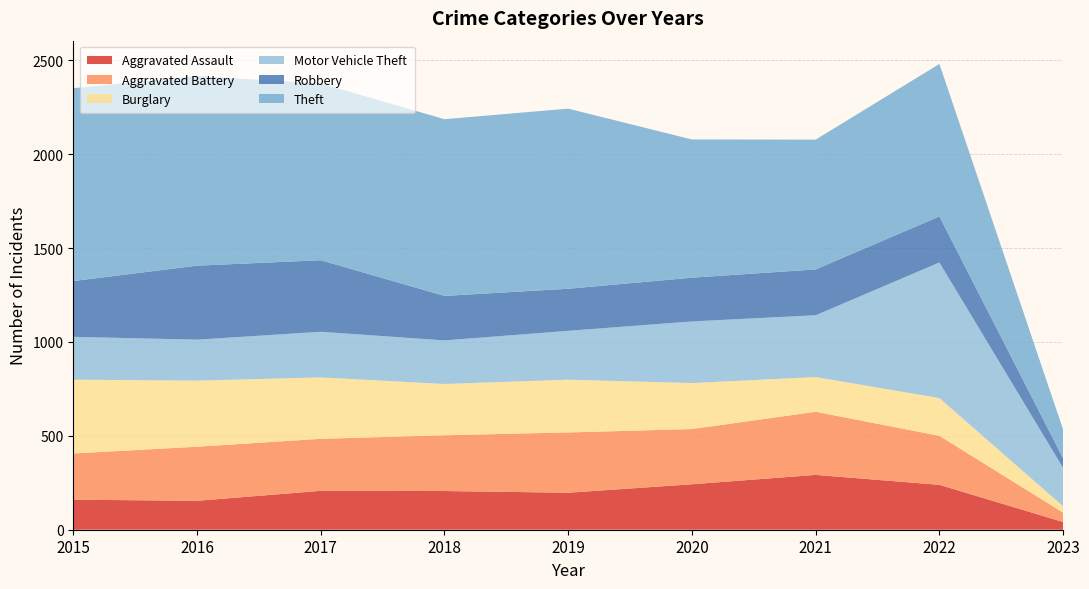

Reading left to right, list all the values displayed in this chart.

Aggravated Assault: 2015=160	2016=154	2017=207	2018=206	2019=197	2020=242	2021=292	2022=239	2023=41
Aggravated Battery: 2015=246	2016=288	2017=277	2018=297	2019=321	2020=294	2021=336	2022=261	2023=50
Burglary: 2015=393	2016=352	2017=327	2018=273	2019=281	2020=245	2021=185	2022=201	2023=34
Motor Vehicle Theft: 2015=228	2016=218	2017=243	2018=232	2019=260	2020=328	2021=329	2022=722	2023=204
Robbery: 2015=297	2016=394	2017=381	2018=237	2019=224	2020=233	2021=244	2022=245	2023=51
Theft: 2015=1027	2016=1009	2017=941	2018=941	2019=959	2020=736	2021=691	2022=812	2023=153